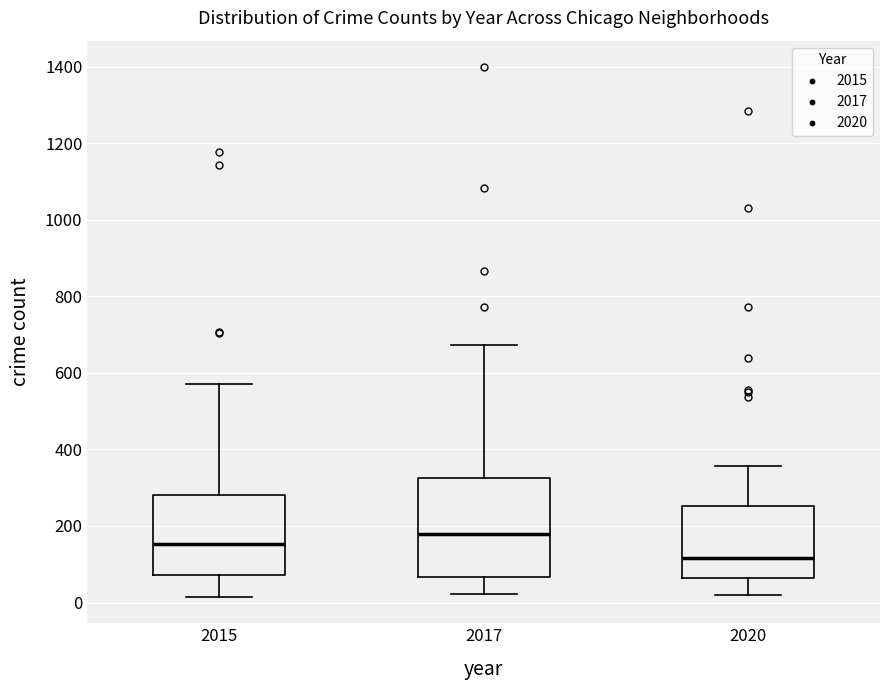

Reading left to right, transcribe this box plot: for each box, give where its median line is, the range the box spans, and where its two whiskers end, as read against the y-axis. The values are not printed on the chart, so give them approximately, as read against the axis.

2015: median 160, box 80 to 280, whiskers 20 to 580
2017: median 180, box 60 to 320, whiskers 20 to 680
2020: median 120, box 60 to 260, whiskers 20 to 360